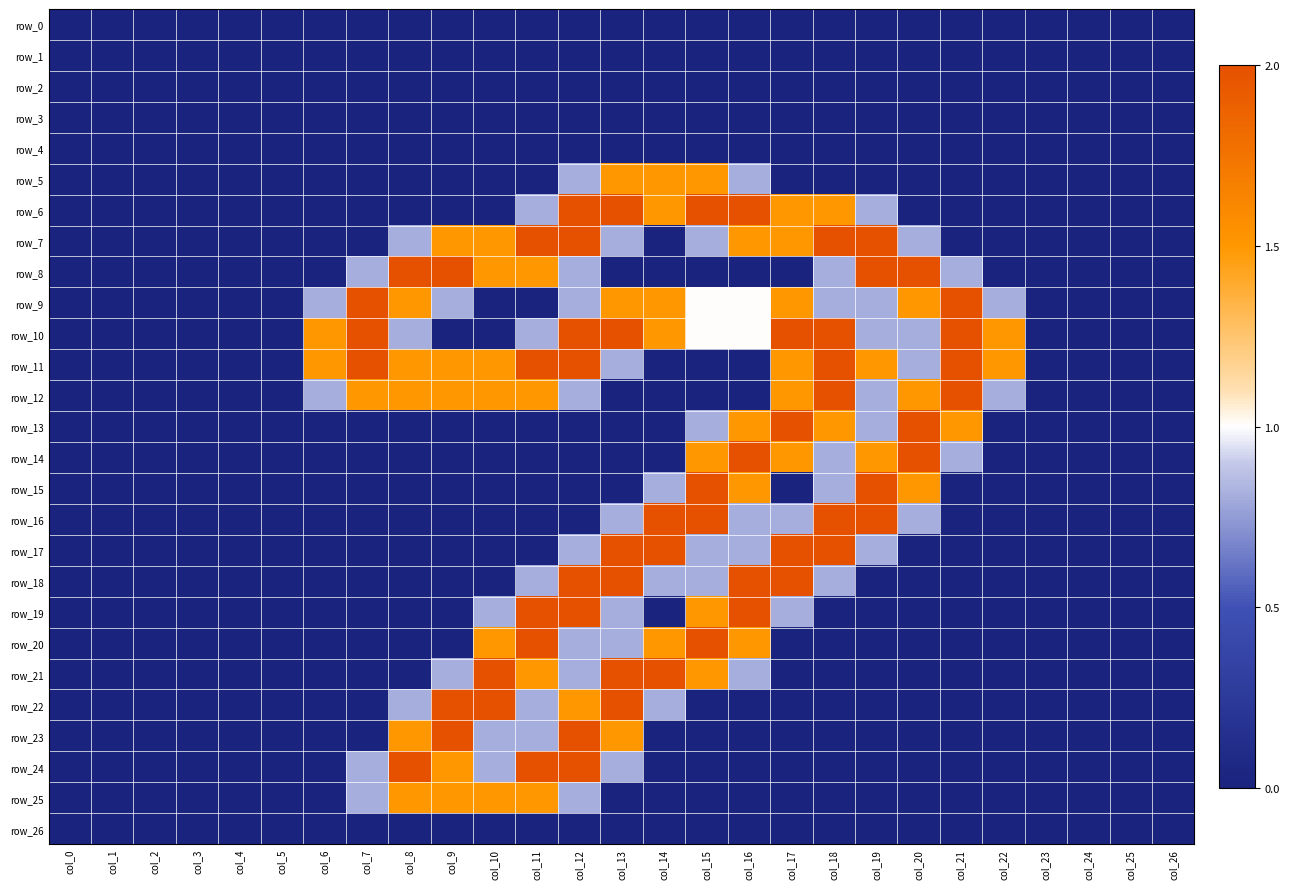

Rank the series at col_20 from highest to lowest value.

row_8, row_13, row_14, row_9, row_12, row_15, row_7, row_10, row_11, row_16, row_0, row_1, row_2, row_3, row_4, row_5, row_6, row_17, row_18, row_19, row_20, row_21, row_22, row_23, row_24, row_25, row_26